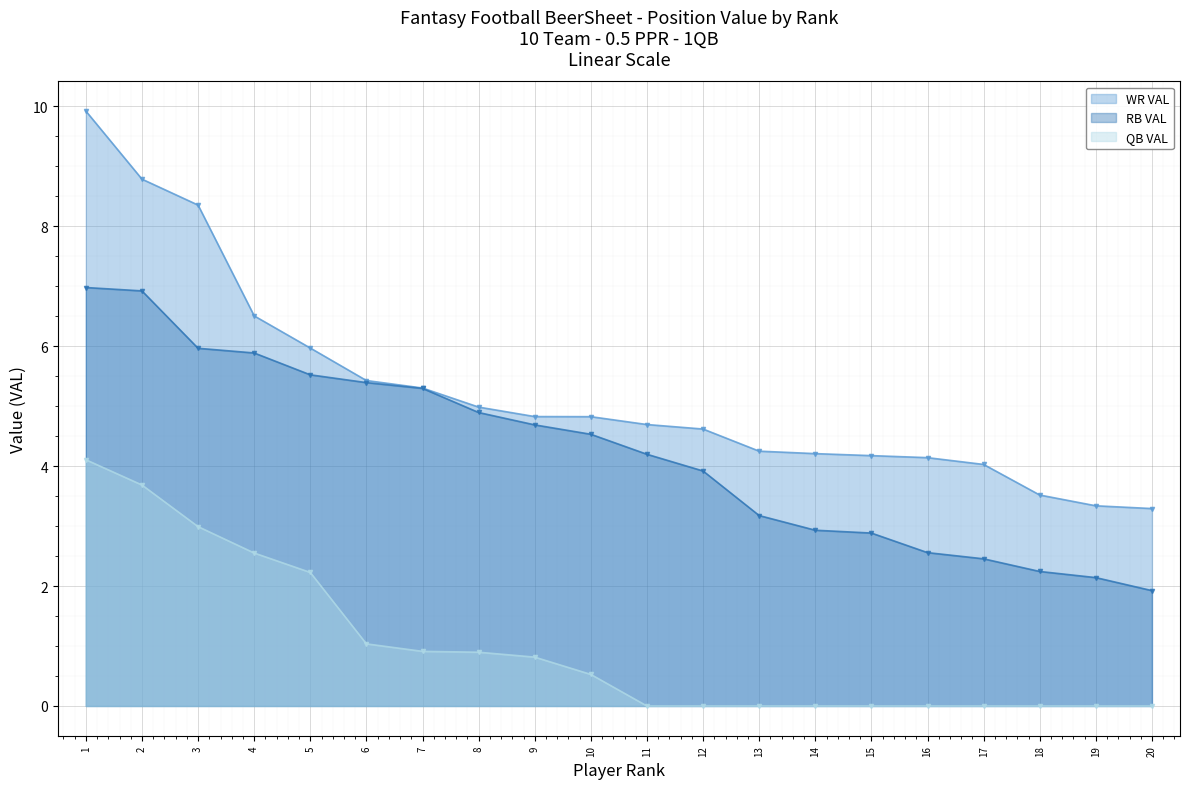

What are all the series names shown in the legend?

WR VAL, RB VAL, QB VAL